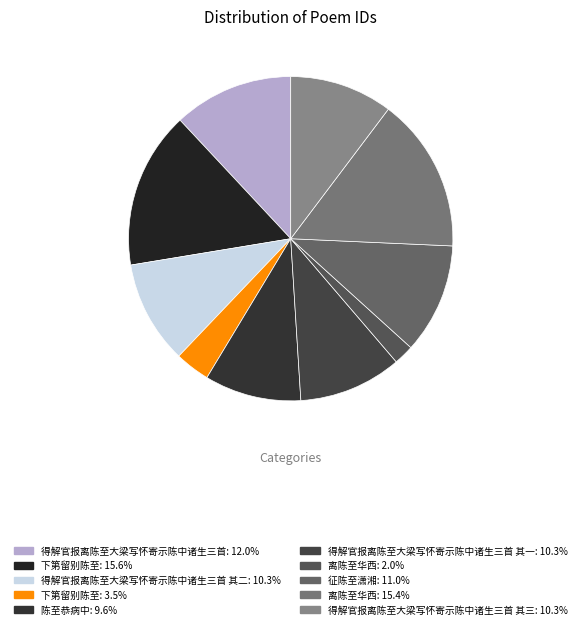

How many slices are in this pie chart?

10